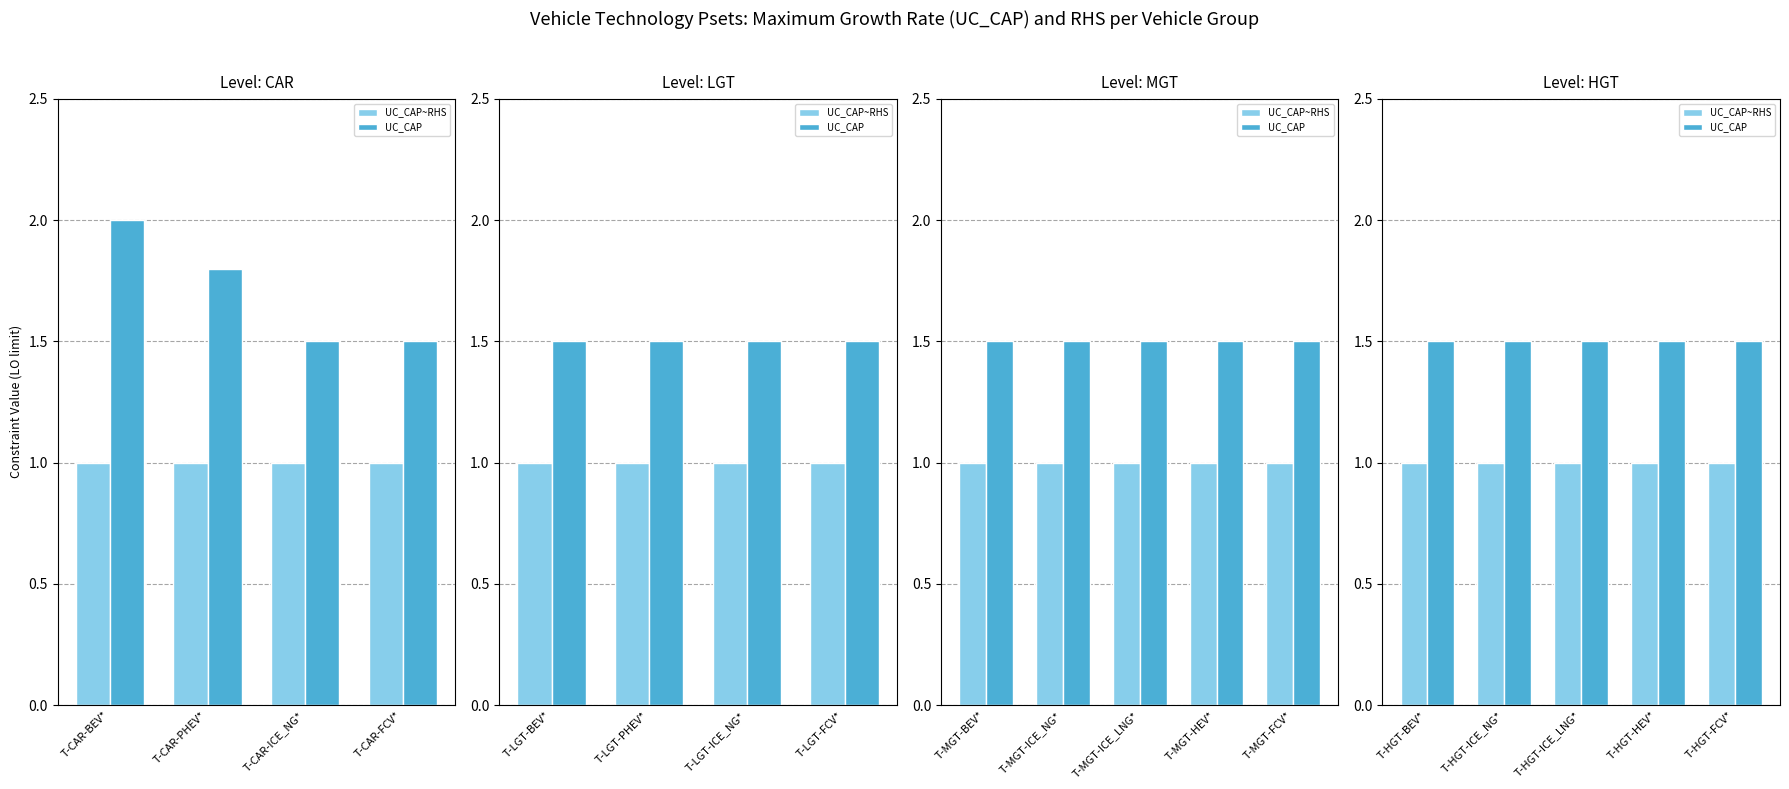

Is the value of UC_CAP at T-HGT-FCV* greater than the value of UC_CAP~RHS at T-HGT-BEV*?

Yes